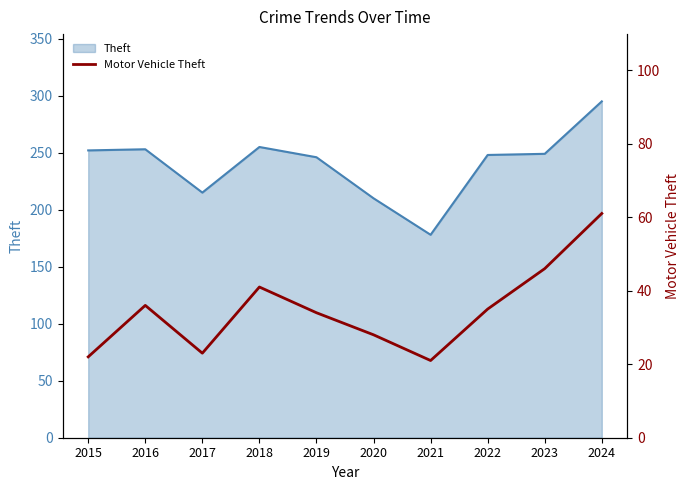

True or false: there are more than 1 points higher than both neighbors.

True